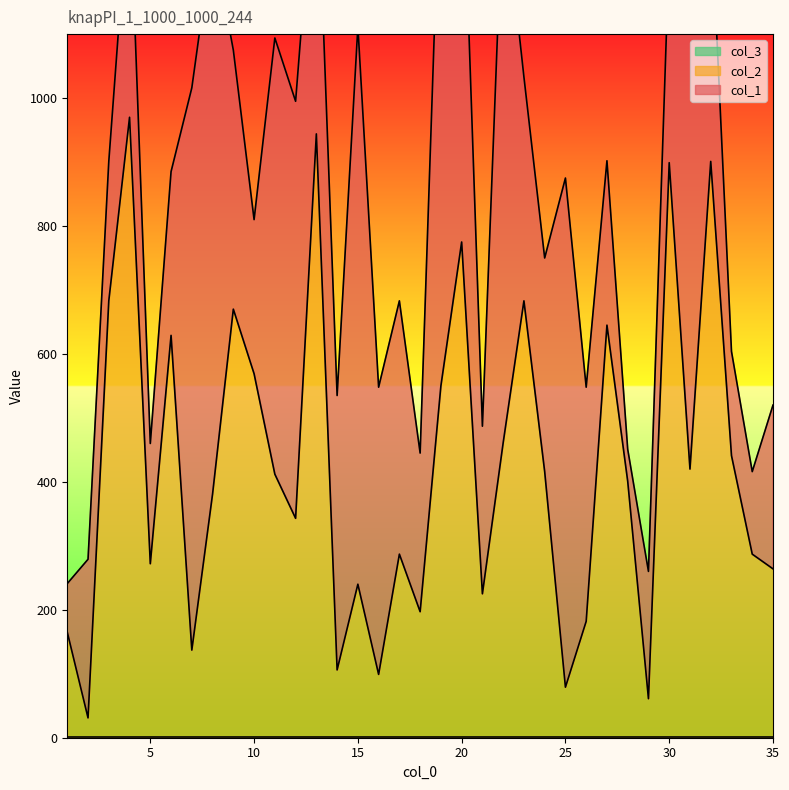

How many data points in col_1 are above 366?

17